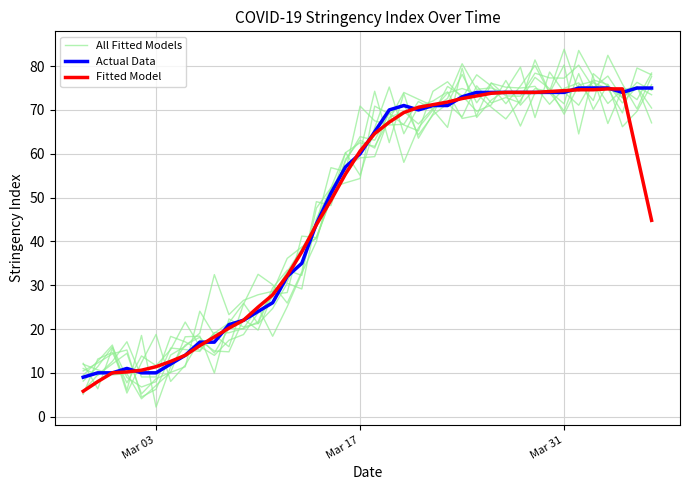

What is the sum of all Fitted Model values?

1899.4